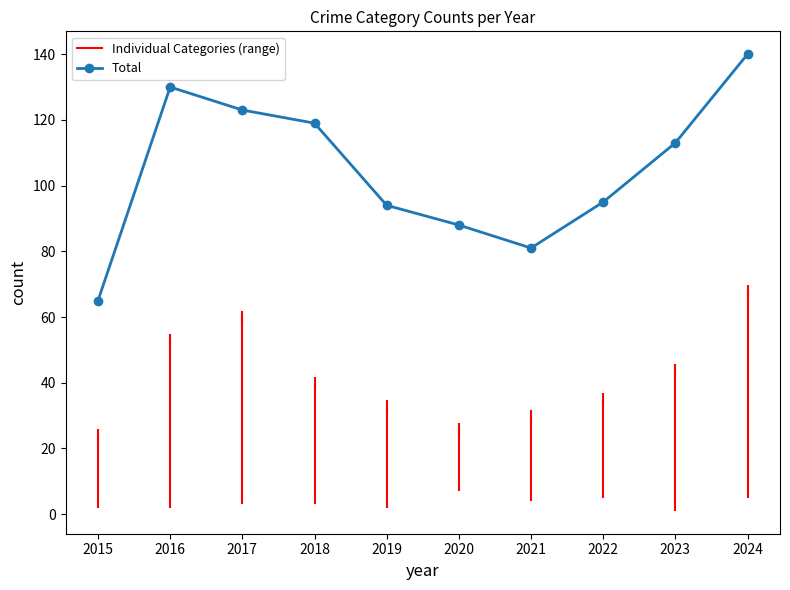

What is the approximate value at 2020, to the nearest 10?

90